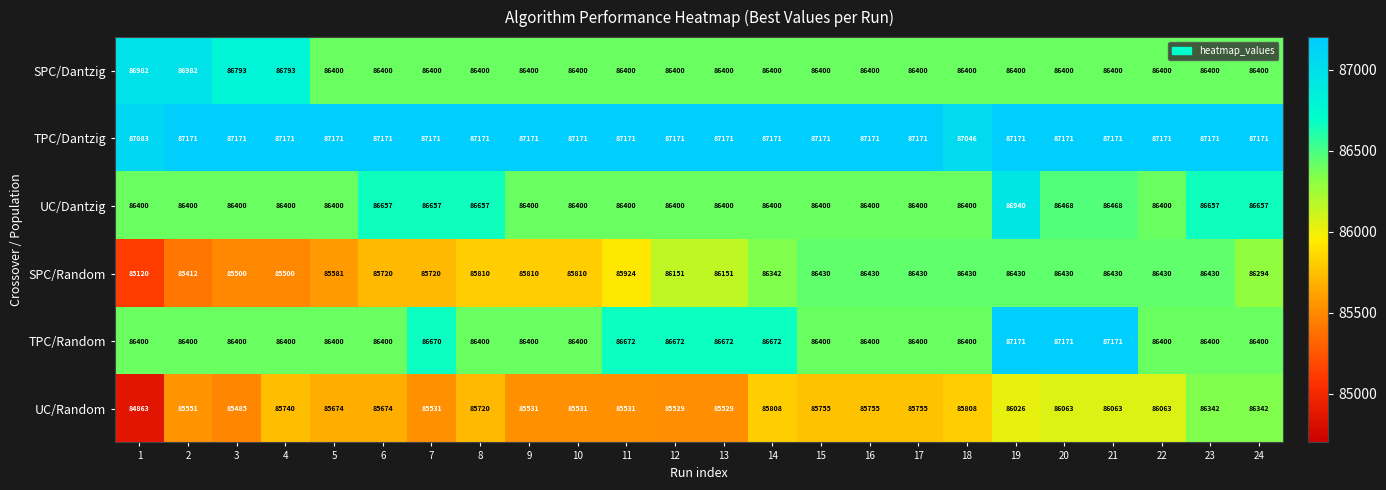

What is the difference between the highest and lowest values at 14?

1363